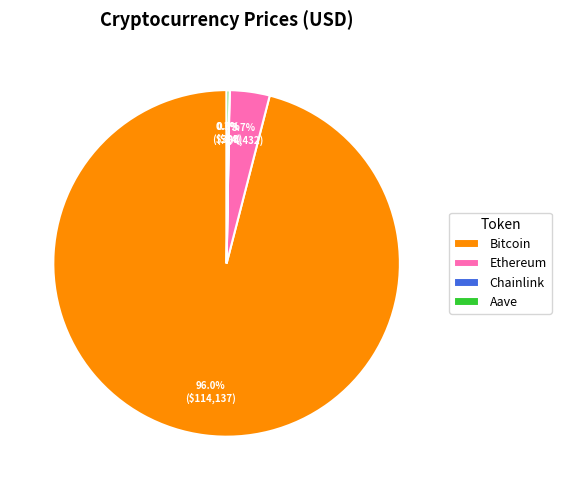

Combined, what portion of the pie is Ethereum and Bitcoin?

99.7%